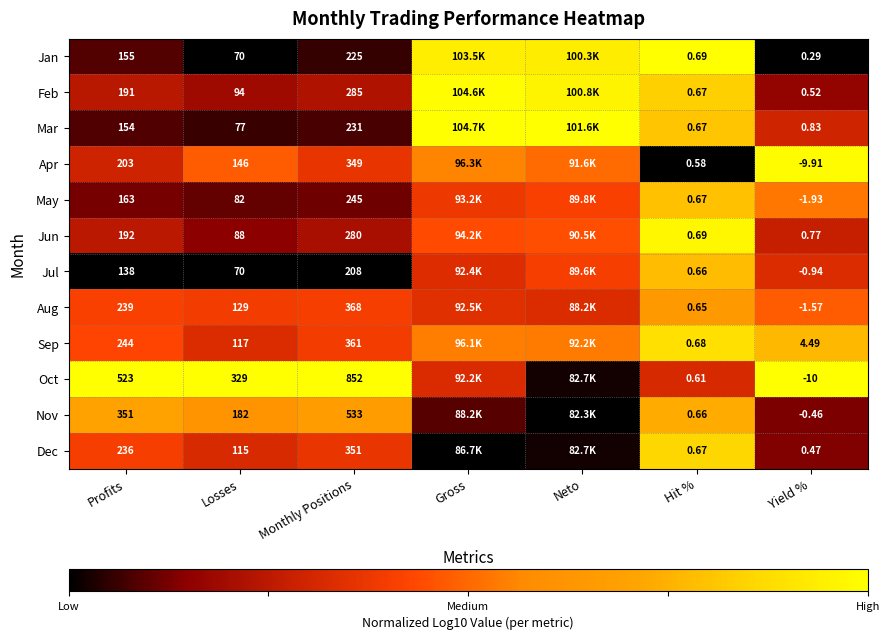

At Monthly Positions, list the series in order from smallest to largest.

Jul, Jan, Mar, May, Jun, Feb, Apr, Dec, Sep, Aug, Nov, Oct